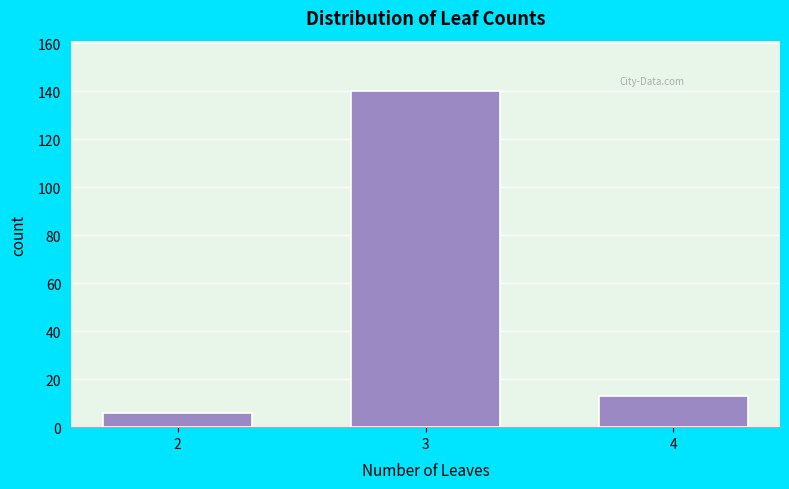

Reading left to right, transcribe all the data shown in this chart.

6	140	13